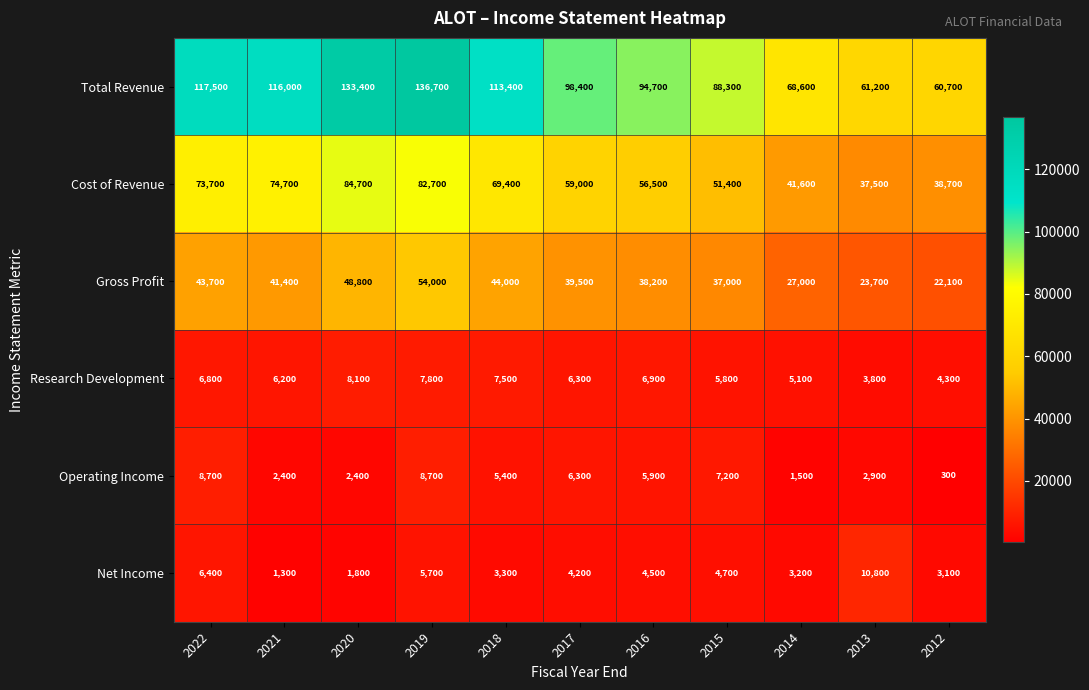

What is the difference between the second highest and second lowest values in the Operating Income series?

7200